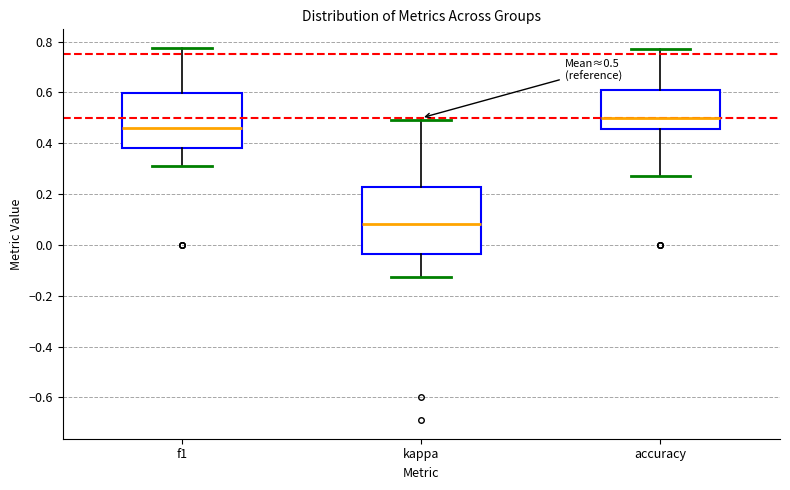

Which box has the highest median line?

accuracy